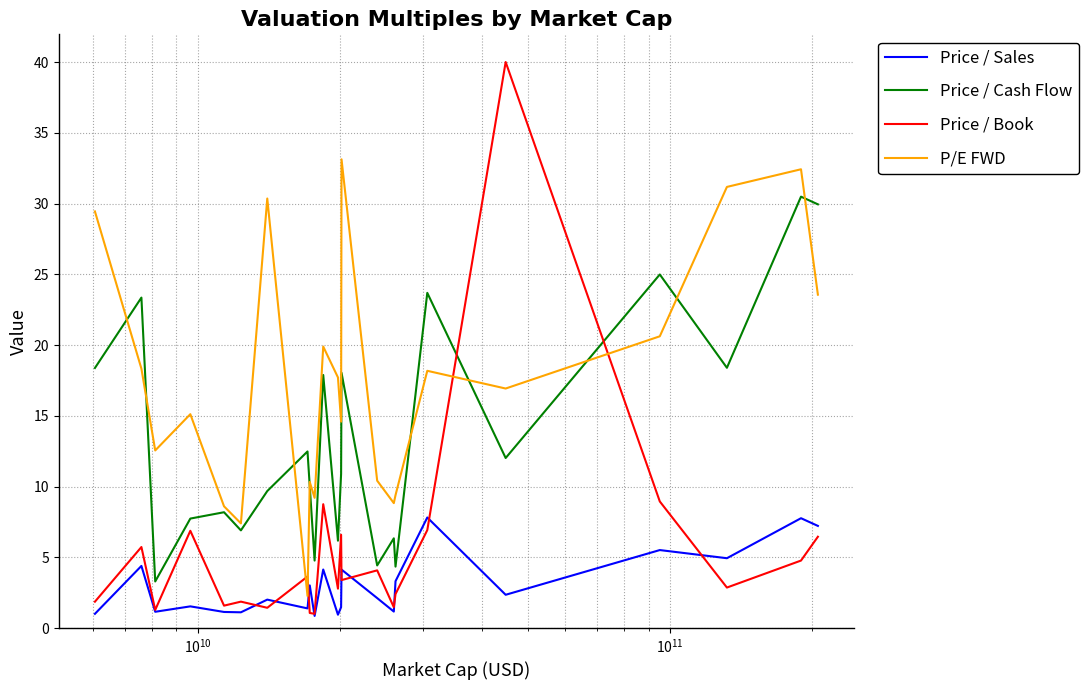

In Price / Sales, how many points are higher than both neighbors (excluding endpoints)?

9